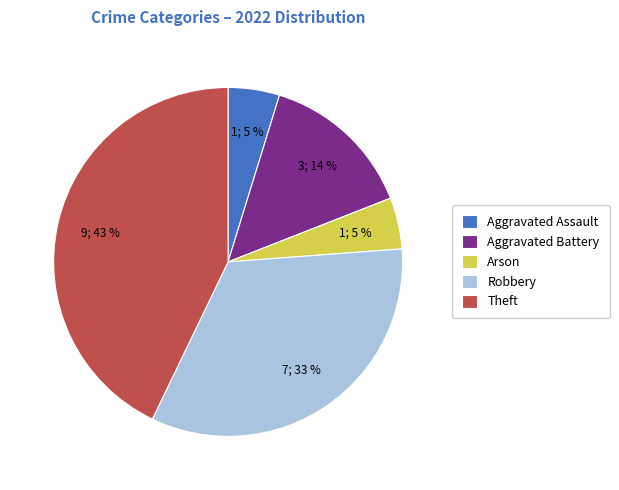

What is the ratio of the value at Aggravated Battery to the value at Theft?

0.3